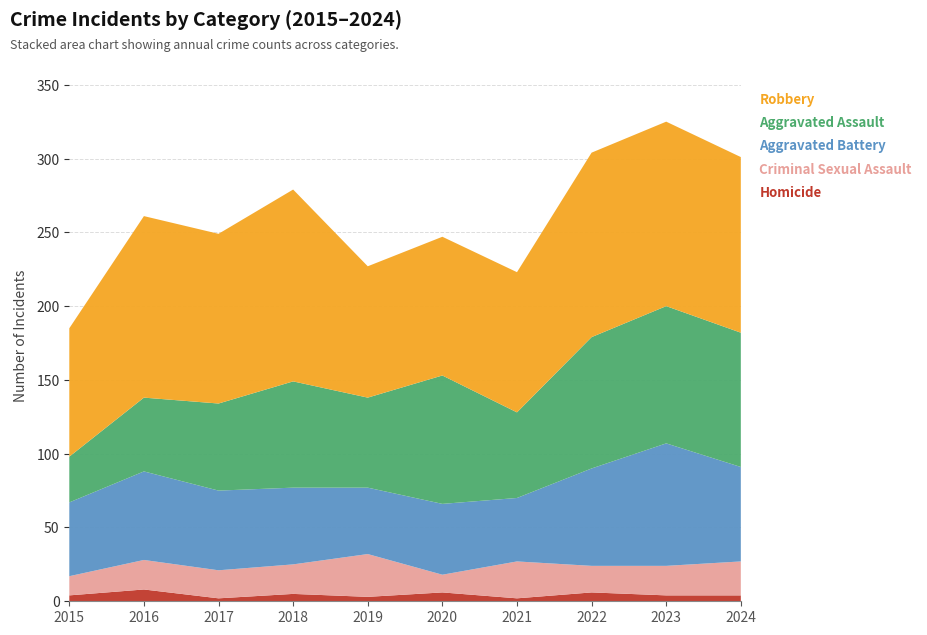

Reading left to right, what are all the values shown in this chart?

Homicide: 4	8	2	5	3	6	2	6	4	4
Criminal Sexual Assault: 13	20	19	20	29	12	25	18	20	23
Aggravated Battery: 50	60	54	52	45	48	43	66	83	64
Aggravated Assault: 31	50	59	72	61	87	58	89	93	91
Robbery: 87	123	115	130	89	94	95	125	125	119